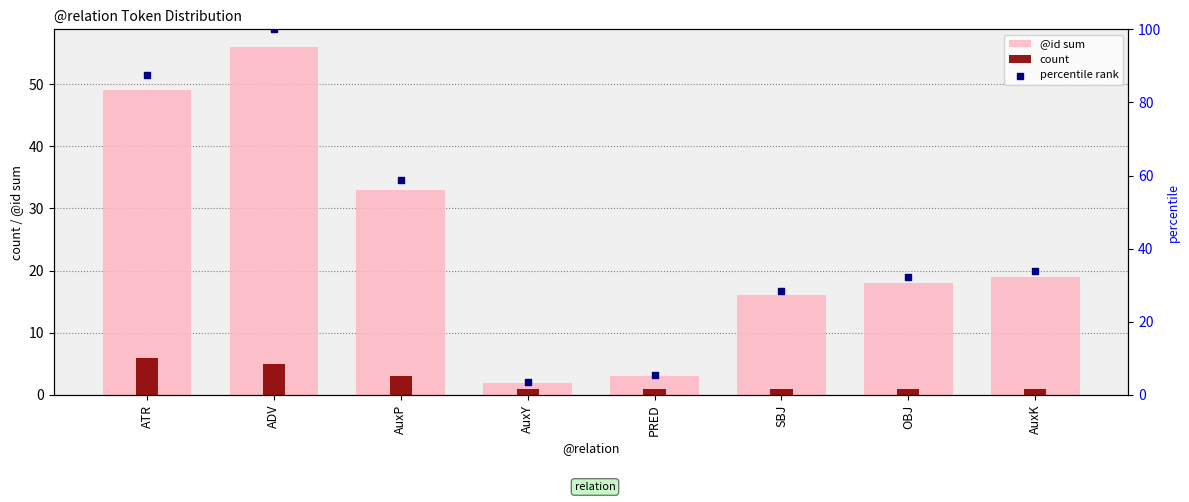

What is the total value across all series at ADV?

161.0